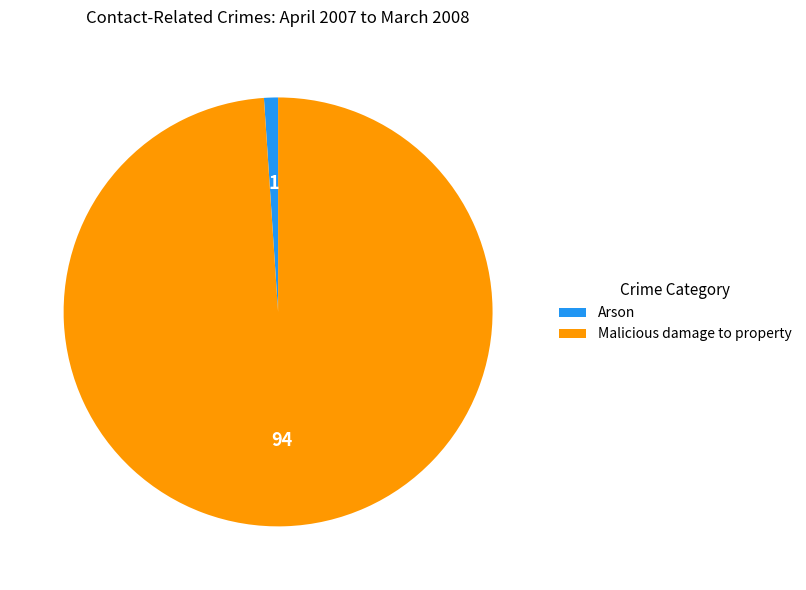

Combined, do Arson and Malicious damage to property account for over 50%?

Yes